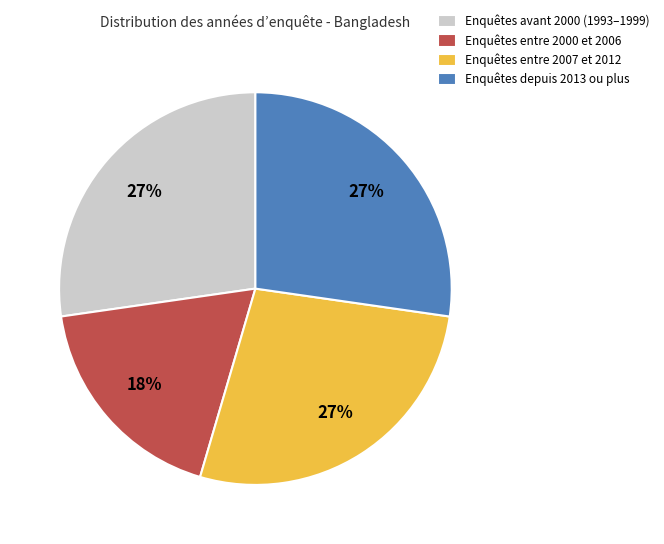

Approximately how many times larger is the value at Enquêtes avant 2000 (1993–1999) compared to Enquêtes entre 2007 et 2012?

1.0